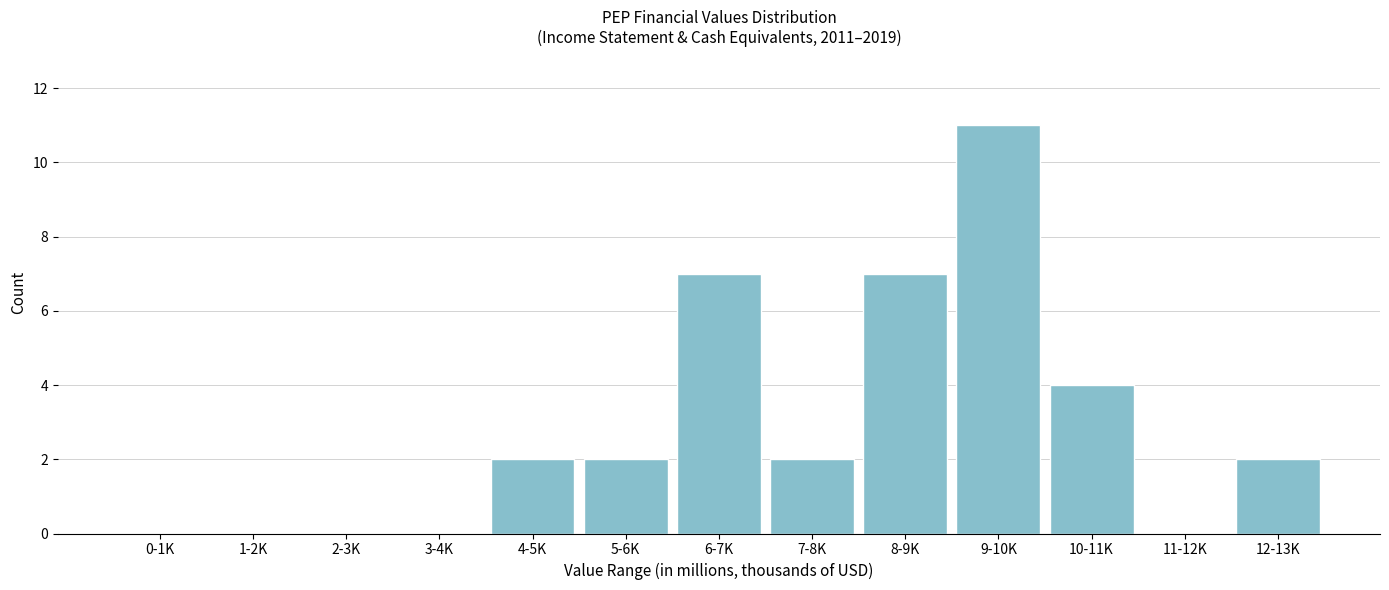

Reading left to right, what are all the values shown in this chart?

0-1K=0	1-2K=0	2-3K=0	3-4K=0	4-5K=2	5-6K=2	6-7K=7	7-8K=2	8-9K=7	9-10K=11	10-11K=4	11-12K=0	12-13K=2